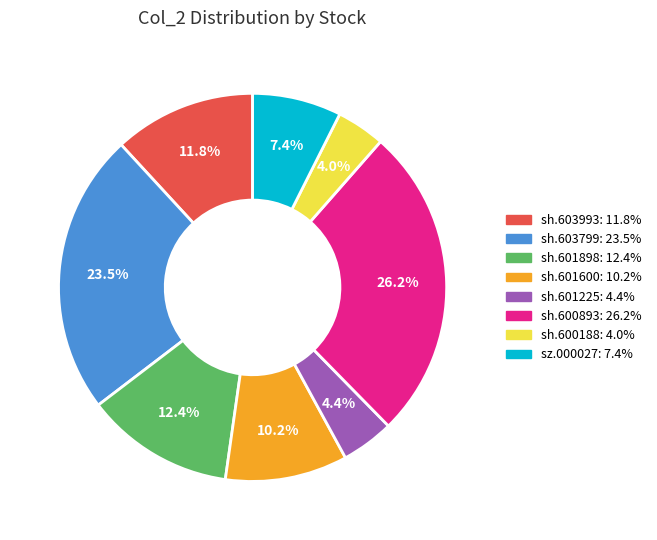

To the nearest percent, what is the difference between the sz.000027 and sh.601600 slice percentages?

3%